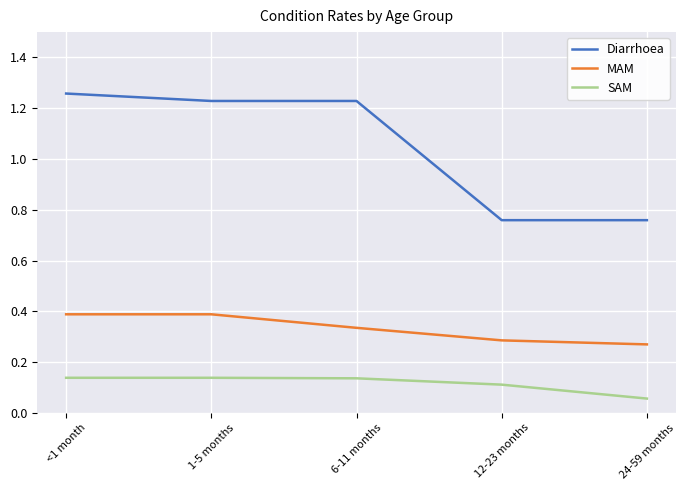

What position from the right is 24-59 months?

1